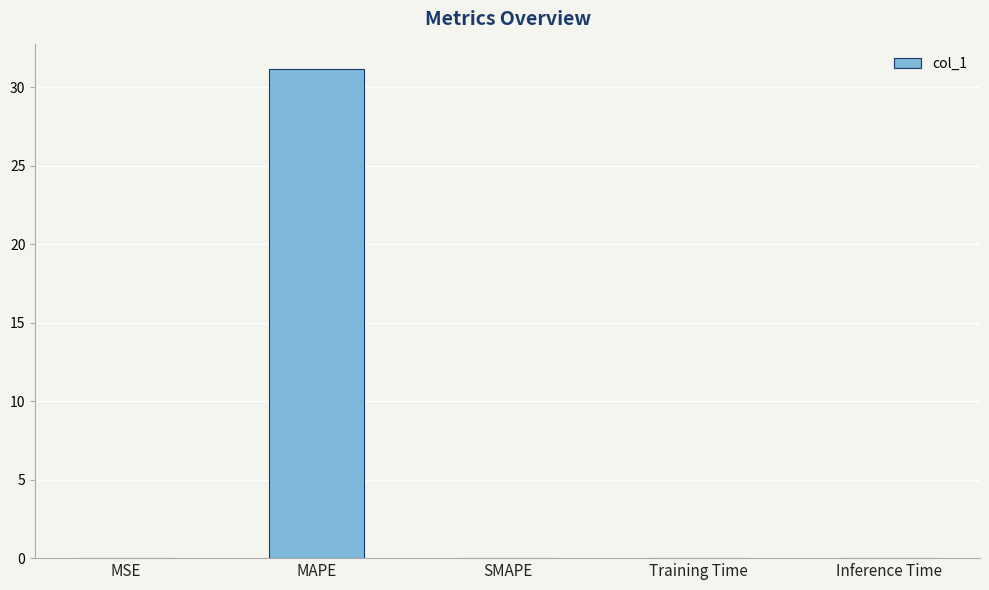

What is the sum of all values?

31.2